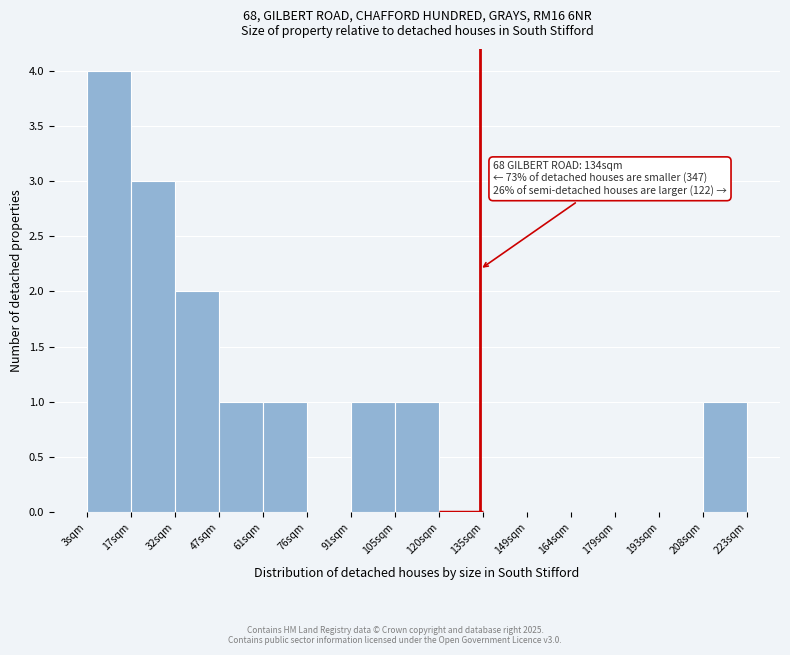

Which range on the x-axis has the tallest bar?

4 to 18